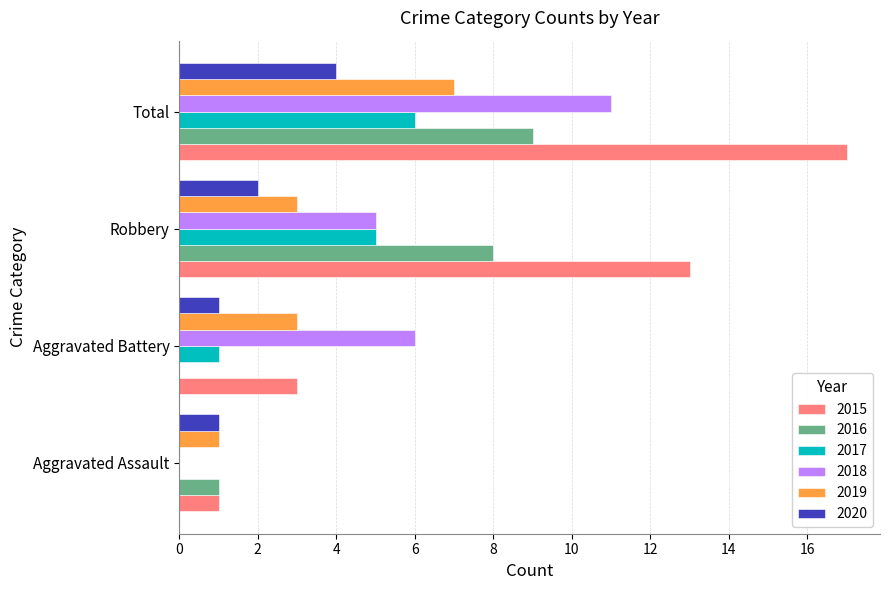

True or false: 2019 has a value of 3 at Aggravated Battery.

True